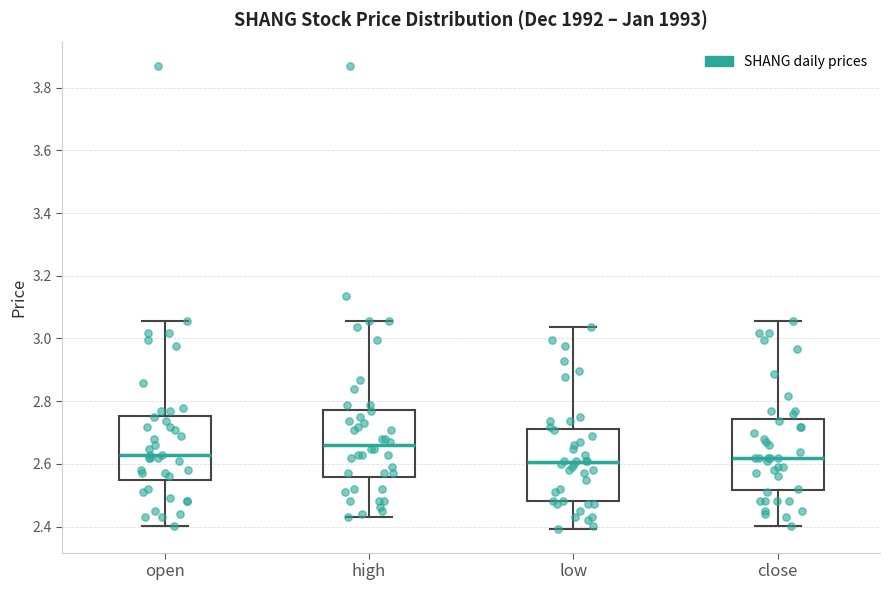

Where does the median line of the box for close sit on the y-axis? The values are not printed on the chart, so give them approximately, as read against the axis.

2.62